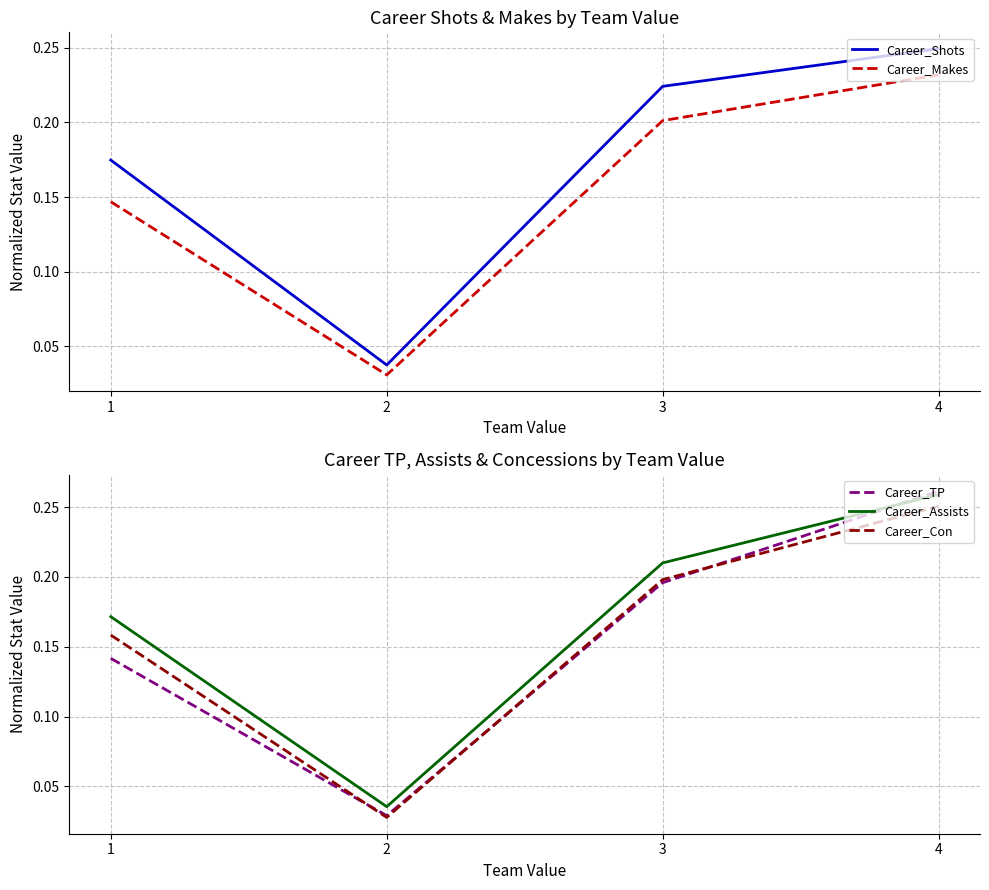

Reading left to right, what are all the values shown in this chart?

Career_Shots: 0.2	0.0	0.2	0.2
Career_Makes: 0.1	0.0	0.2	0.2
Career_TP: 0.1	0.0	0.2	0.3
Career_Assists: 0.2	0.0	0.2	0.3
Career_Con: 0.2	0.0	0.2	0.3